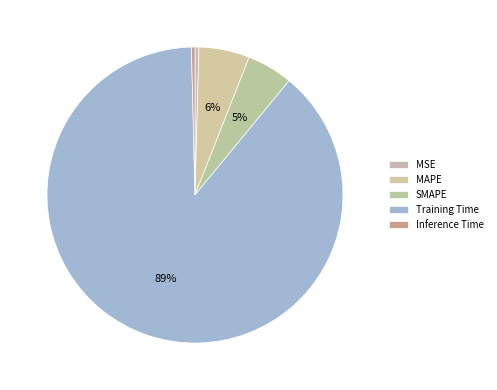

Count the number of slices in the pie.

5